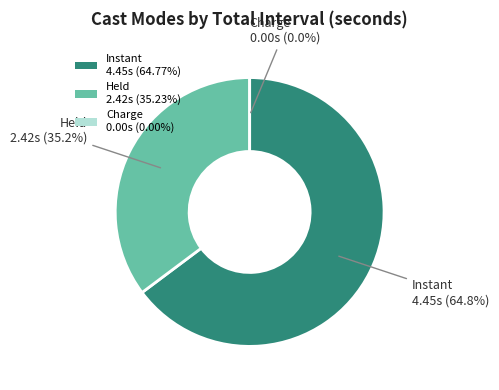

True or false: Instant accounts for 65% of the total.

True